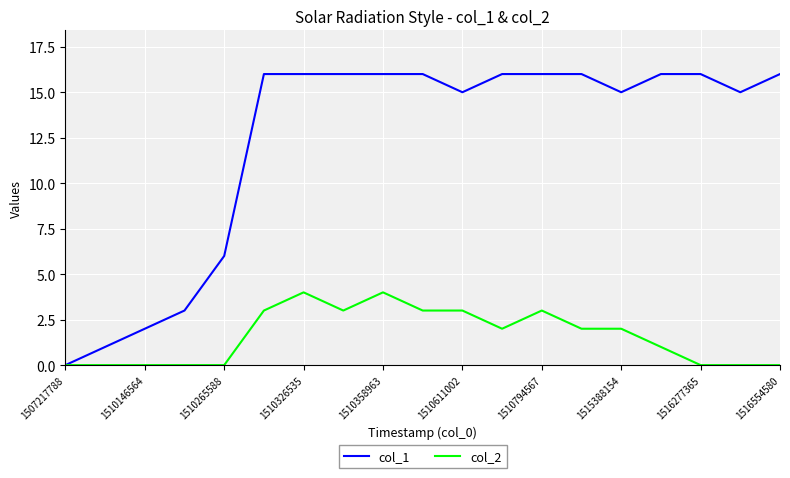

Rank the series by their maximum value, from lowest to highest.

col_2, col_1